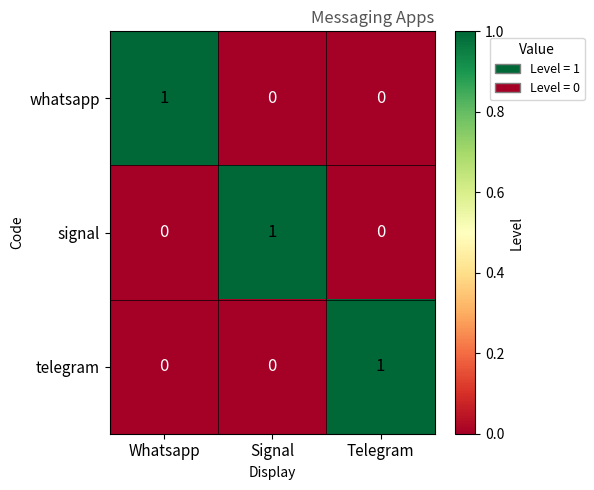

The value of telegram at Whatsapp is 0. True or false?

True